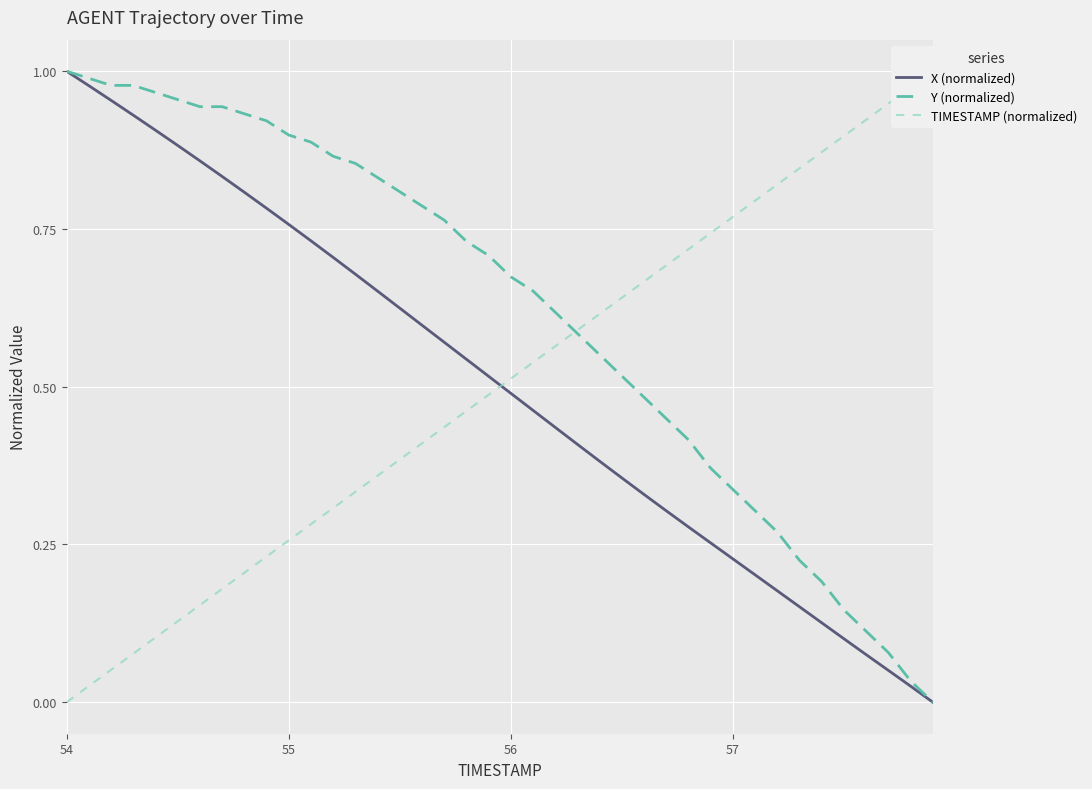

After their last crossing, which series has the higher values: TIMESTAMP (normalized) or X (normalized)?

TIMESTAMP (normalized)